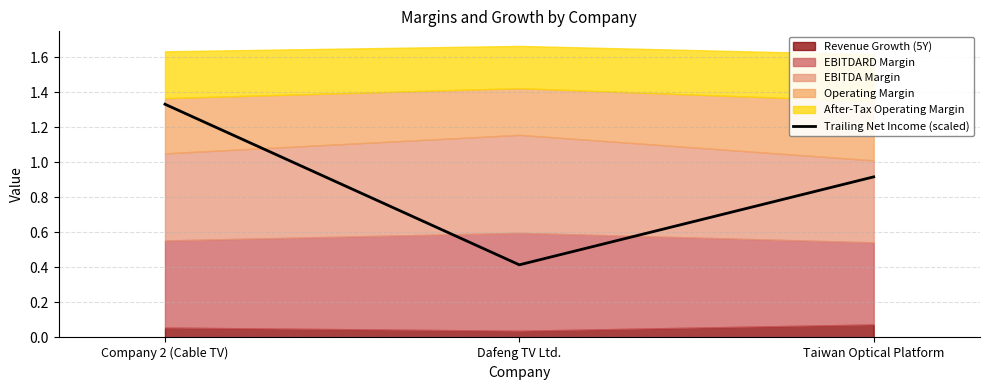

At which label does Trailing Net Income (scaled) reach its minimum?

Dafeng TV Ltd.